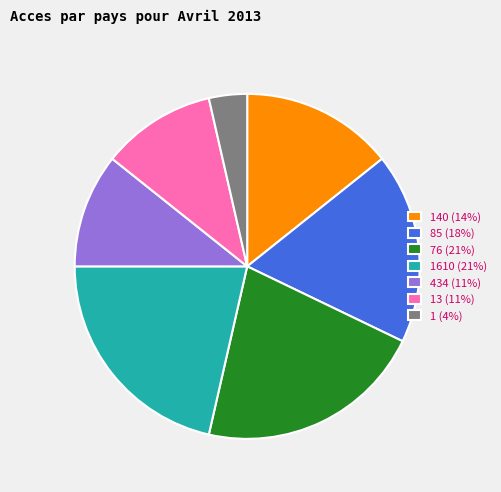

The 1 (4%) slice represents 4% of the pie. True or false?

True